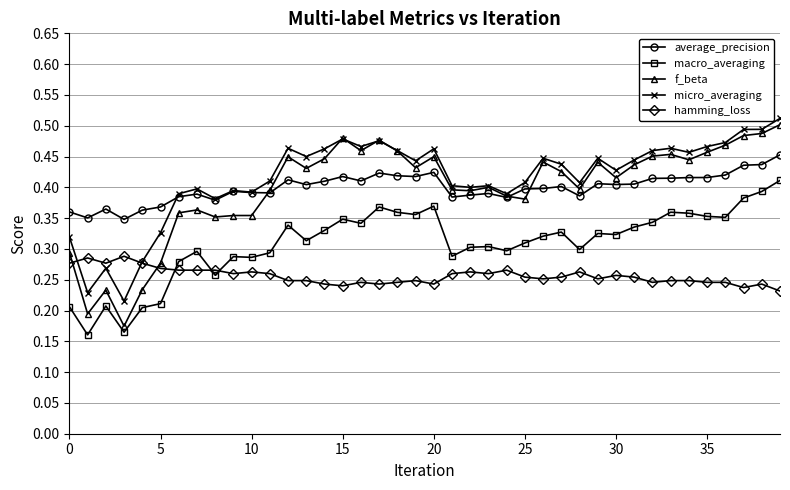

Which series has the widest spread of values?

f_beta